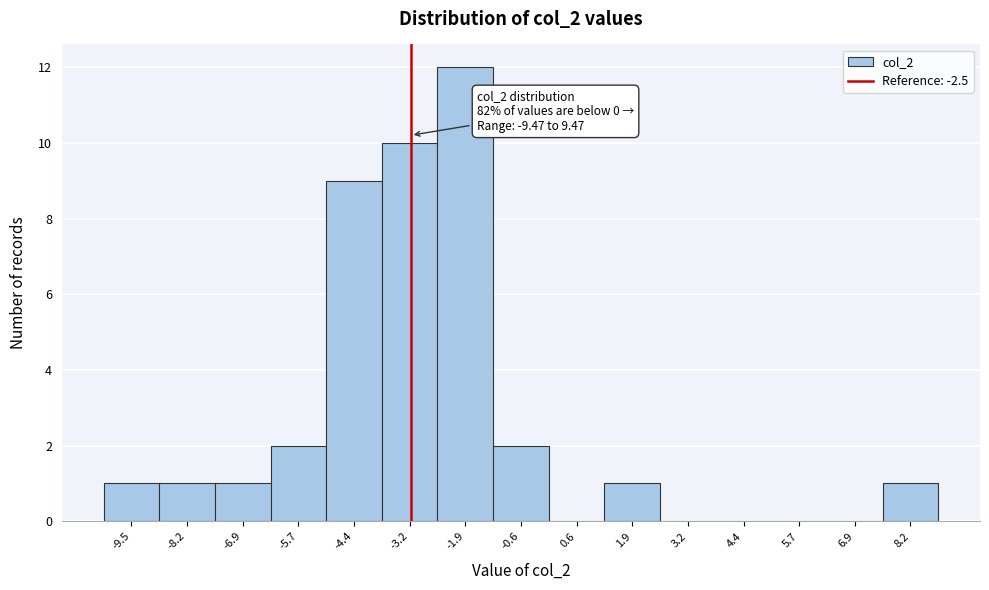

Reading left to right, what are all the values shown in this chart?

-9.5=1	-8.2=1	-6.9=1	-5.7=2	-4.4=9	-3.2=10	-1.9=12	-0.6=2	0.6=0	1.9=1	3.2=0	4.4=0	5.7=0	6.9=0	8.2=1